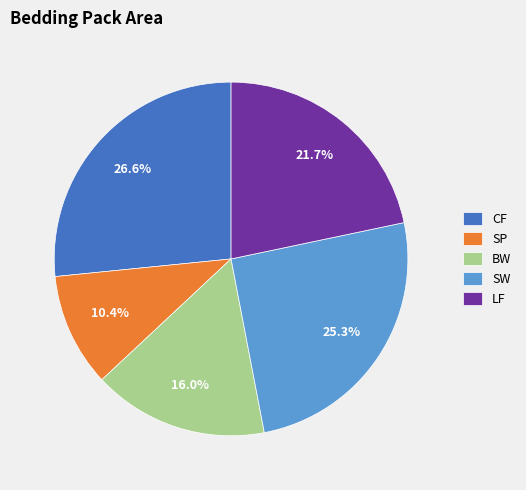

Which has a higher value, SW or SP?

SW